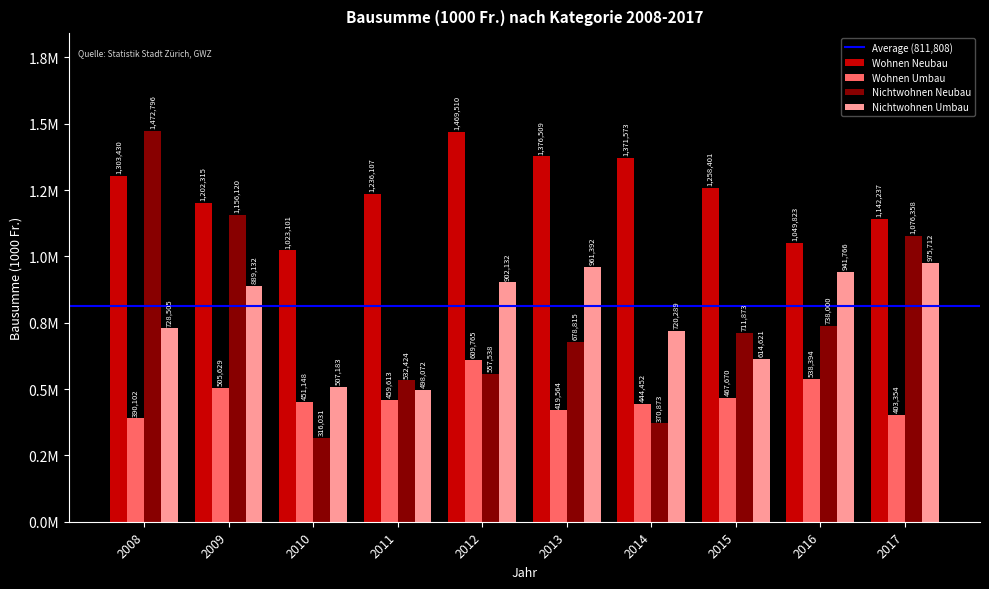

Which category has the lowest value across all series?

2010